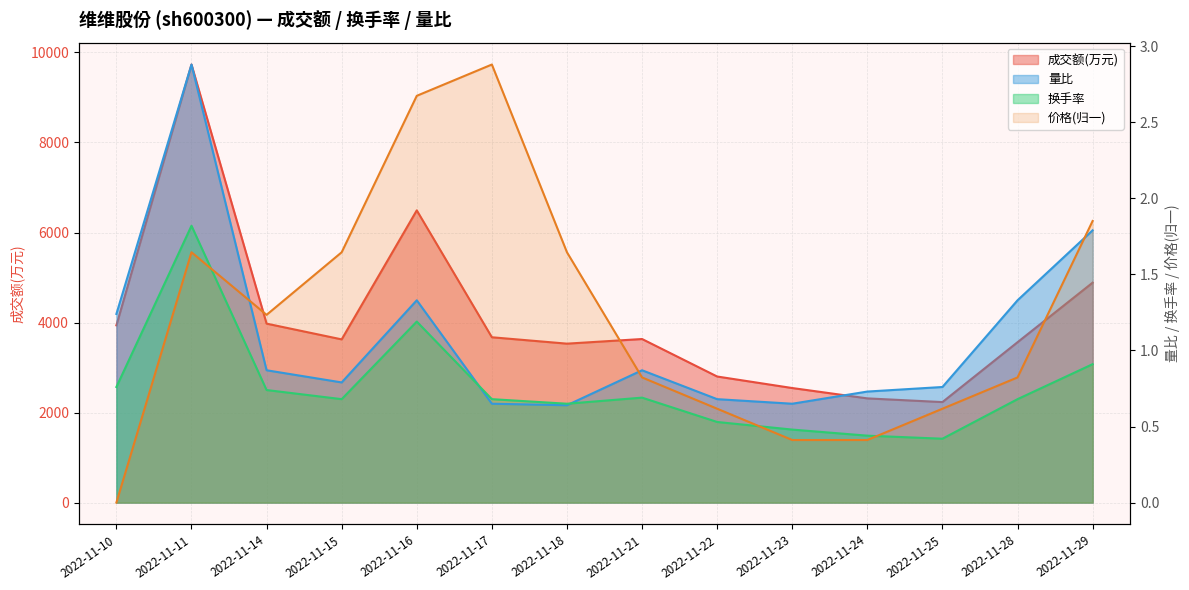

Which category has the lowest value across all series?

2022-11-25